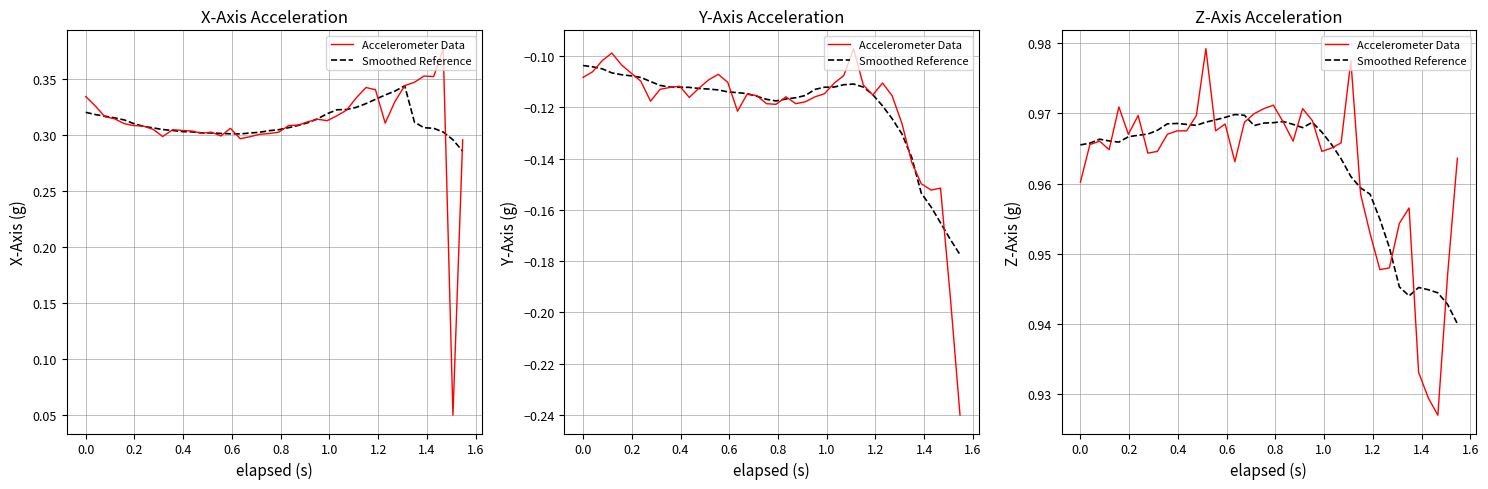

At how many categories does at least one series exceed 0?

40